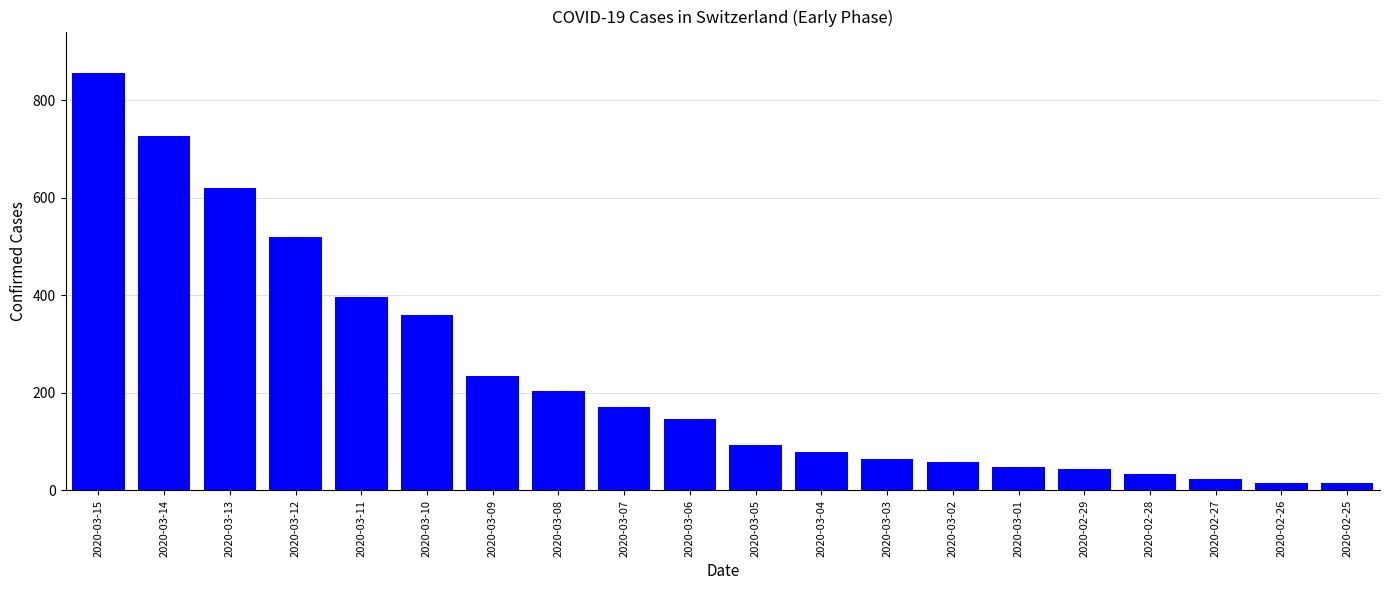

What is the greatest value displayed?

855